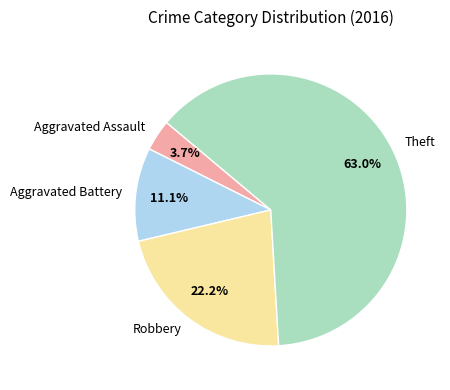

Is it true that Theft is 76% of the pie?

False